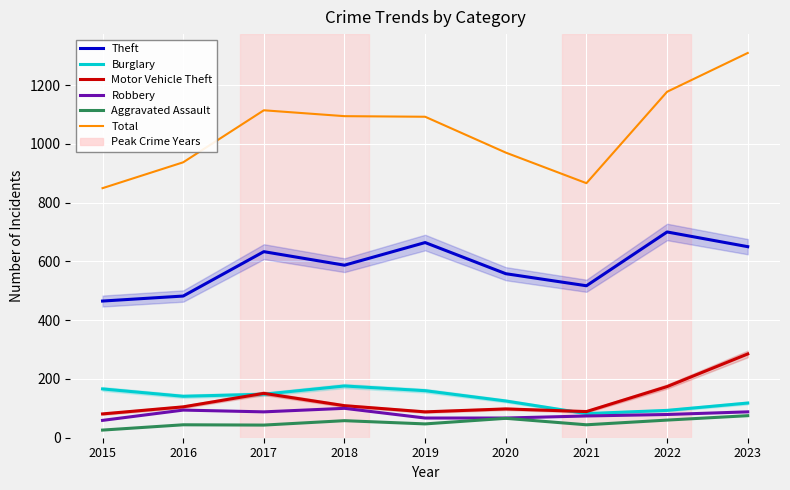

At which category does Motor Vehicle Theft reach its first local valley?

2019